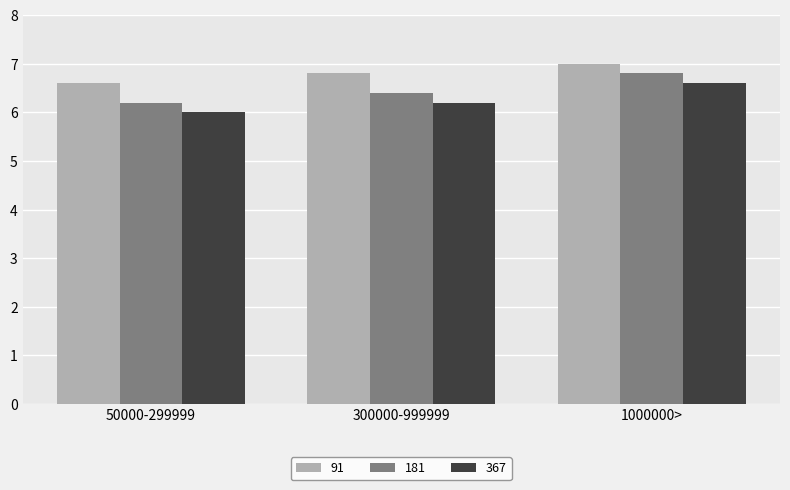

What is the difference between the highest and lowest values at 300000-999999?

0.6